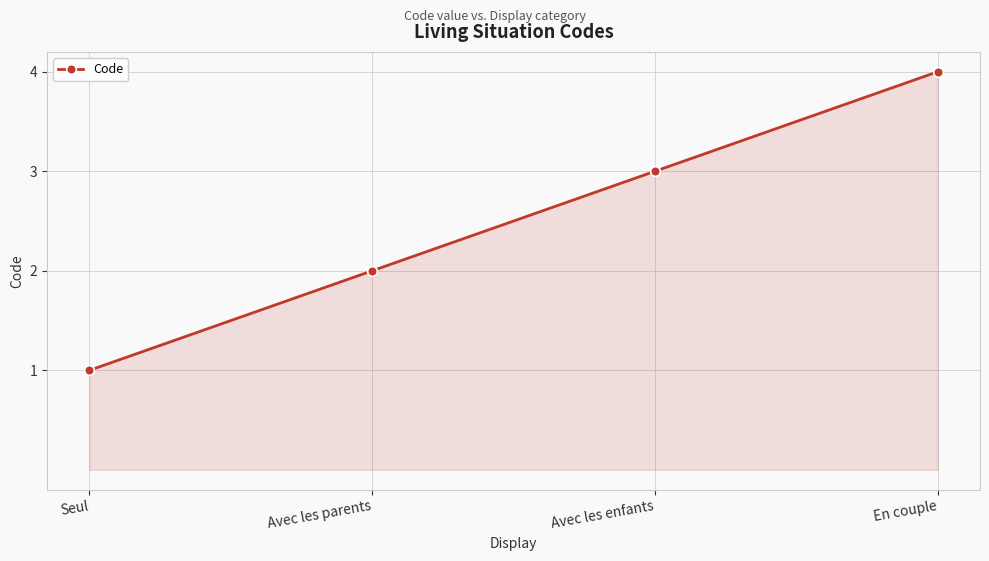

Reading left to right, extract all data points from this chart.

1	2	3	4